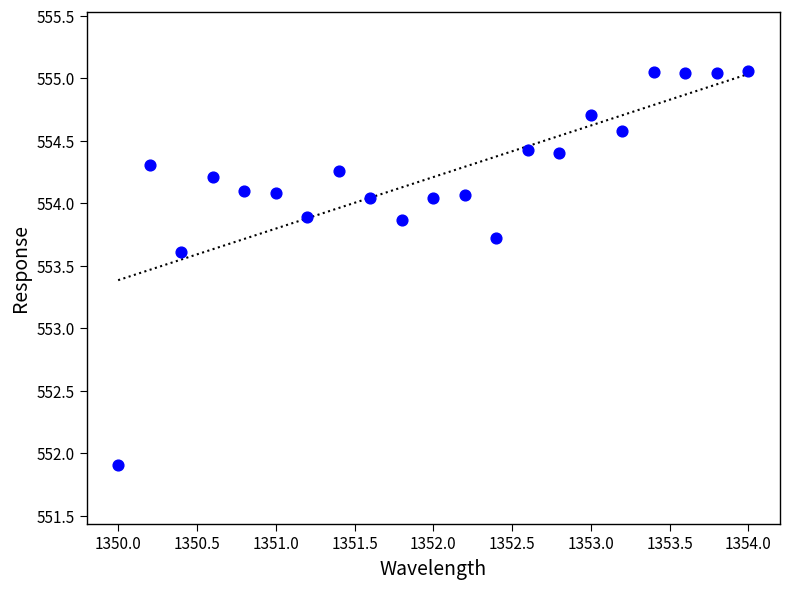

What Y value in the scatter plot is closest to 553?

553.6